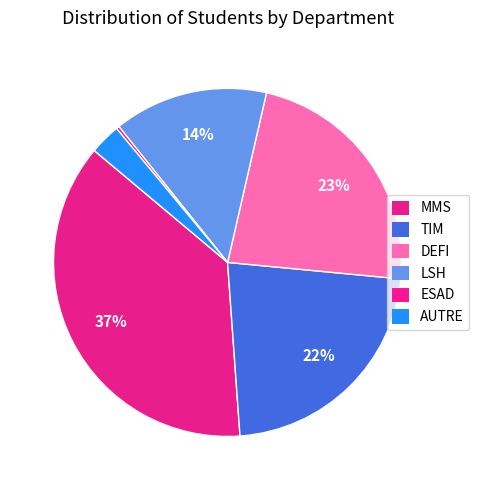

Count the number of slices in the pie.

6